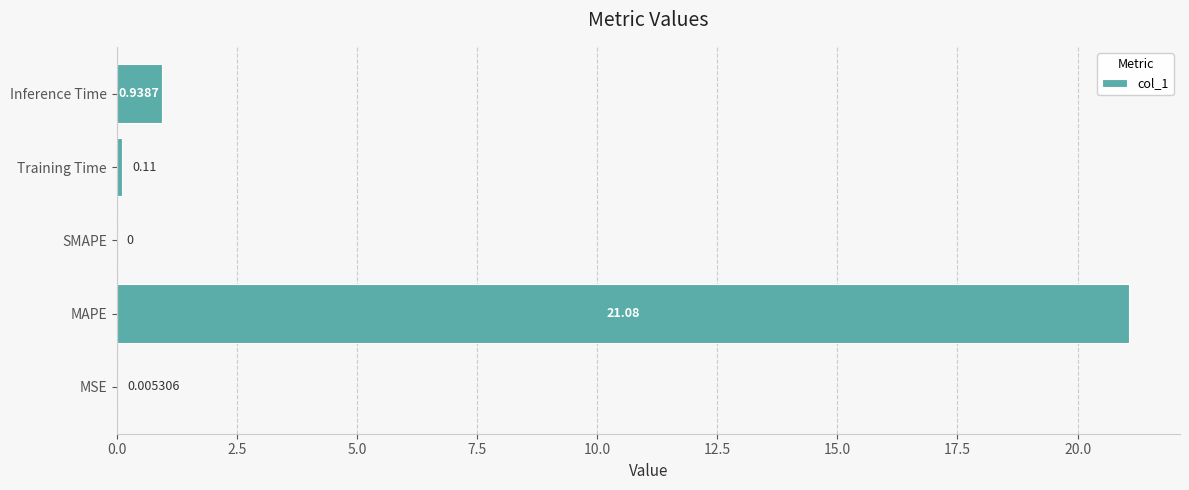

At which label is the value closest to 10?

Inference Time